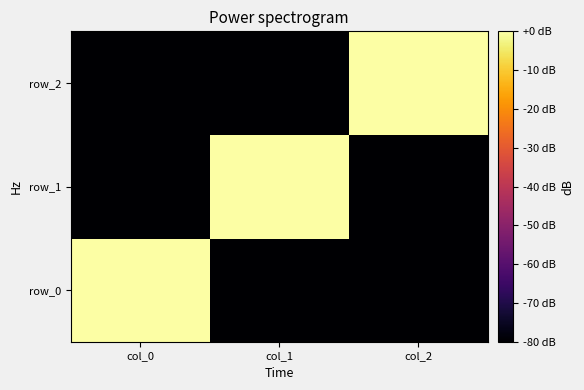

What value does the row_1 series have at col_0?

-100.0